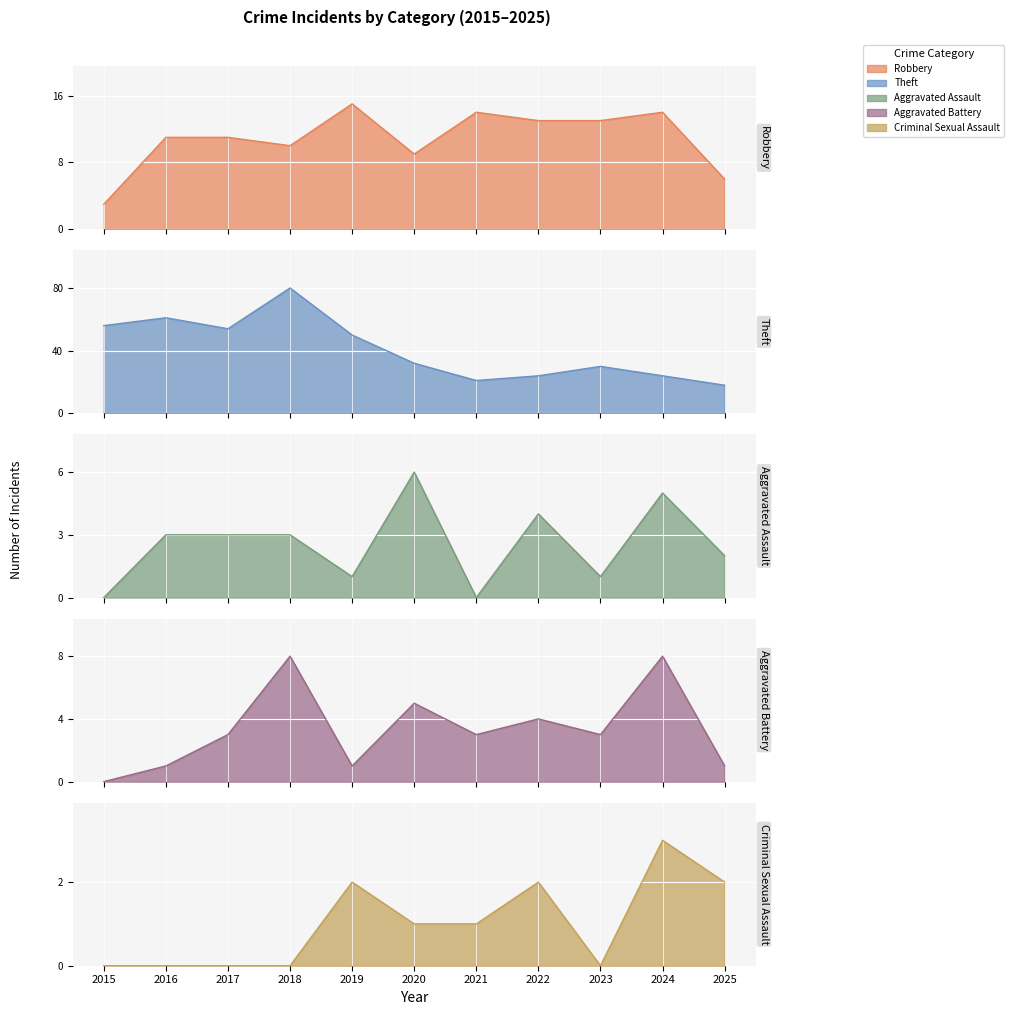

At how many categories does at least one series exceed 0?

11